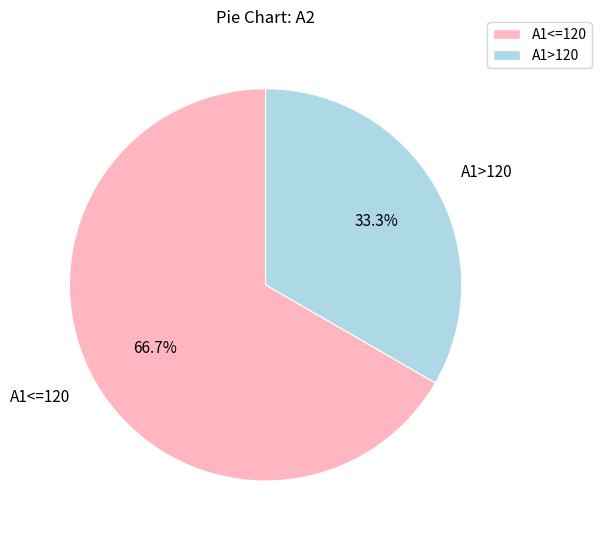

What is the largest slice in the pie chart?

A1<=120